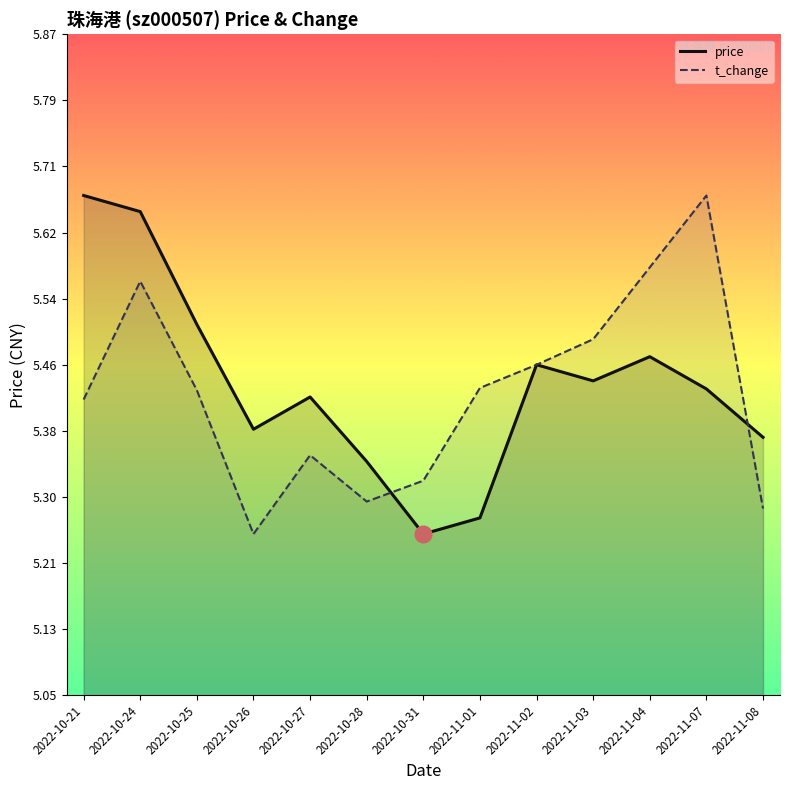

Which series has the largest range (max minus min)?

price